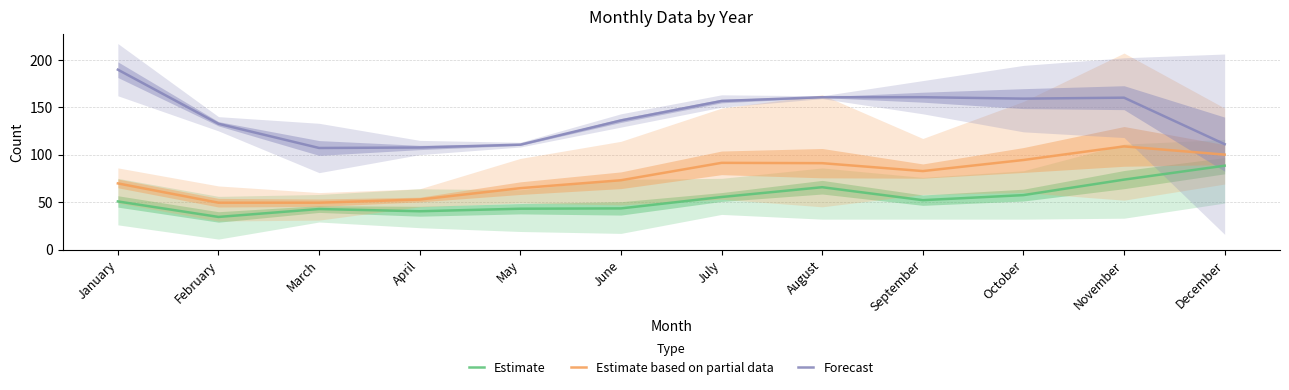

At how many categories does at least one series exceed 106?

12